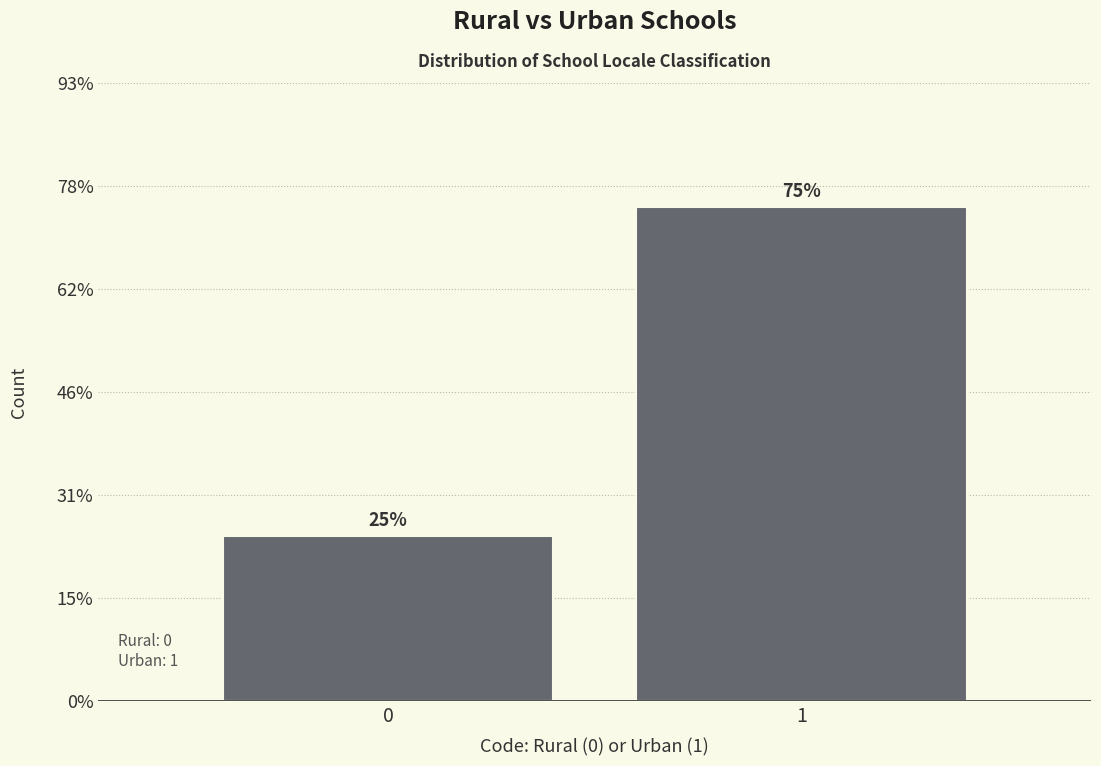

Does the chart contain any negative values?

No